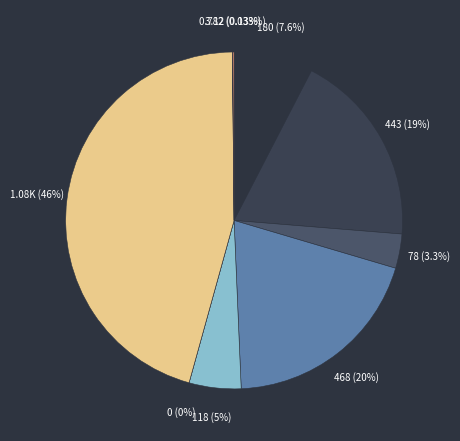

How many segments does this pie chart have?

9